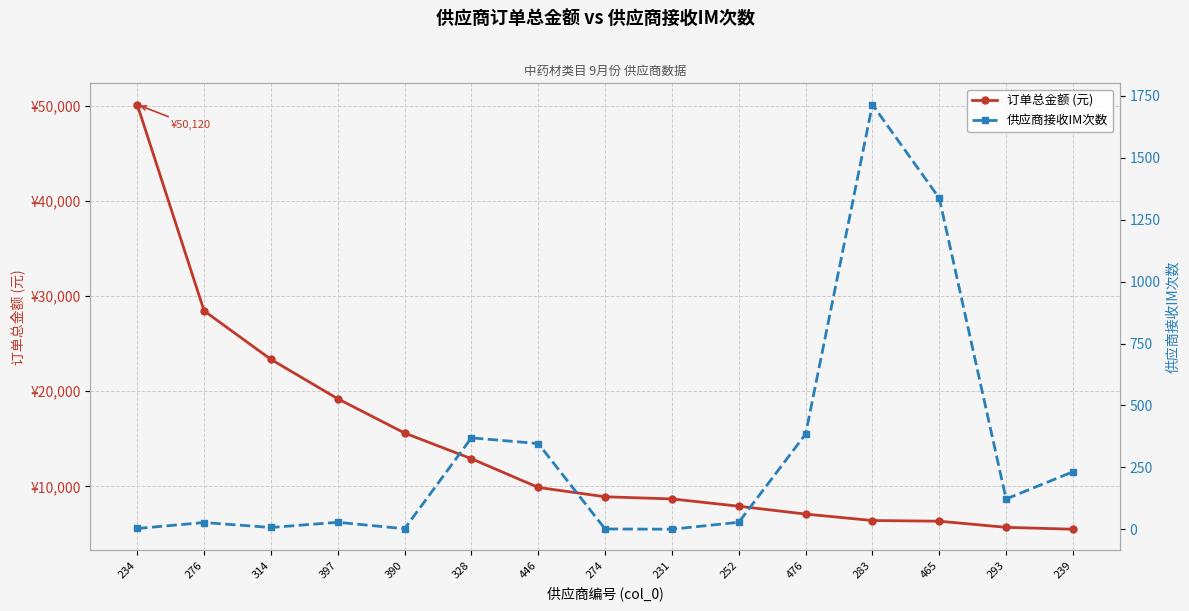

At how many categories does at least one series exceed 8020?

9